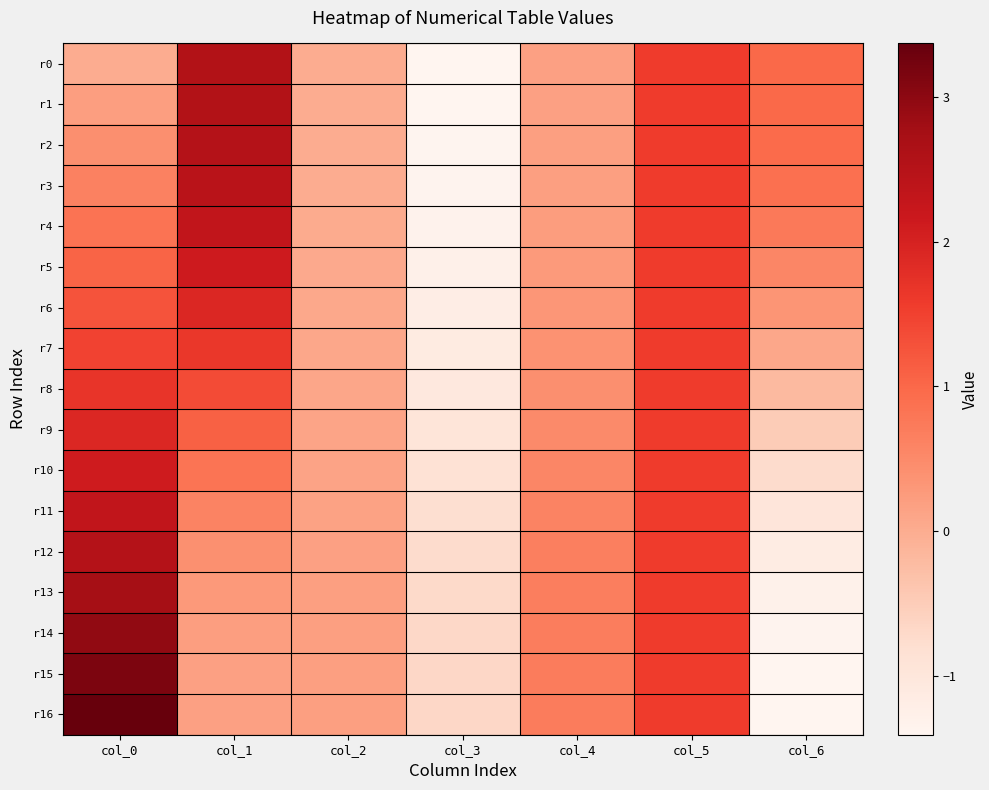

Reading right to left, what are all the values shown in this chart?

r0: col_6=1.0	col_5=1.6	col_4=0.2	col_3=-1.4	col_2=-0.0	col_1=2.6	col_0=0.0
r1: col_6=1.0	col_5=1.6	col_4=0.2	col_3=-1.4	col_2=0.0	col_1=2.6	col_0=0.2
r2: col_6=1.0	col_5=1.6	col_4=0.2	col_3=-1.4	col_2=0.0	col_1=2.5	col_0=0.4
r3: col_6=0.9	col_5=1.6	col_4=0.2	col_3=-1.4	col_2=0.0	col_1=2.4	col_0=0.6
r4: col_6=0.7	col_5=1.6	col_4=0.2	col_3=-1.3	col_2=0.0	col_1=2.3	col_0=0.8
r5: col_6=0.6	col_5=1.6	col_4=0.3	col_3=-1.3	col_2=0.0	col_1=2.1	col_0=1.1
r6: col_6=0.3	col_5=1.6	col_4=0.3	col_3=-1.2	col_2=0.1	col_1=1.9	col_0=1.3
r7: col_6=0.1	col_5=1.6	col_4=0.4	col_3=-1.1	col_2=0.1	col_1=1.6	col_0=1.5
r8: col_6=-0.2	col_5=1.6	col_4=0.4	col_3=-1.0	col_2=0.1	col_1=1.4	col_0=1.7
r9: col_6=-0.5	col_5=1.6	col_4=0.5	col_3=-1.0	col_2=0.1	col_1=1.1	col_0=1.9
r10: col_6=-0.7	col_5=1.6	col_4=0.6	col_3=-0.9	col_2=0.1	col_1=0.8	col_0=2.1
r11: col_6=-1.0	col_5=1.6	col_4=0.6	col_3=-0.8	col_2=0.2	col_1=0.6	col_0=2.3
r12: col_6=-1.2	col_5=1.6	col_4=0.6	col_3=-0.7	col_2=0.2	col_1=0.4	col_0=2.5
r13: col_6=-1.3	col_5=1.6	col_4=0.7	col_3=-0.7	col_2=0.2	col_1=0.3	col_0=2.7
r14: col_6=-1.4	col_5=1.6	col_4=0.7	col_3=-0.7	col_2=0.2	col_1=0.2	col_0=3.0
r15: col_6=-1.4	col_5=1.6	col_4=0.7	col_3=-0.7	col_2=0.2	col_1=0.2	col_0=3.2
r16: col_6=-1.4	col_5=1.6	col_4=0.7	col_3=-0.7	col_2=0.2	col_1=0.2	col_0=3.4